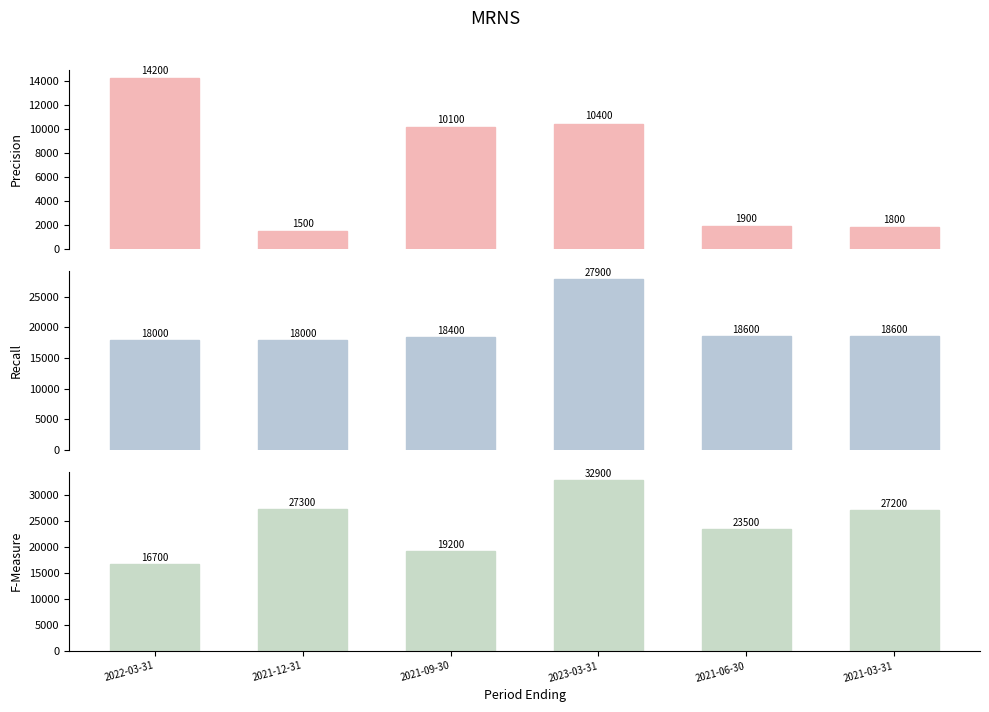

The value of F-Measure at 2021-06-30 is 23500. True or false?

True